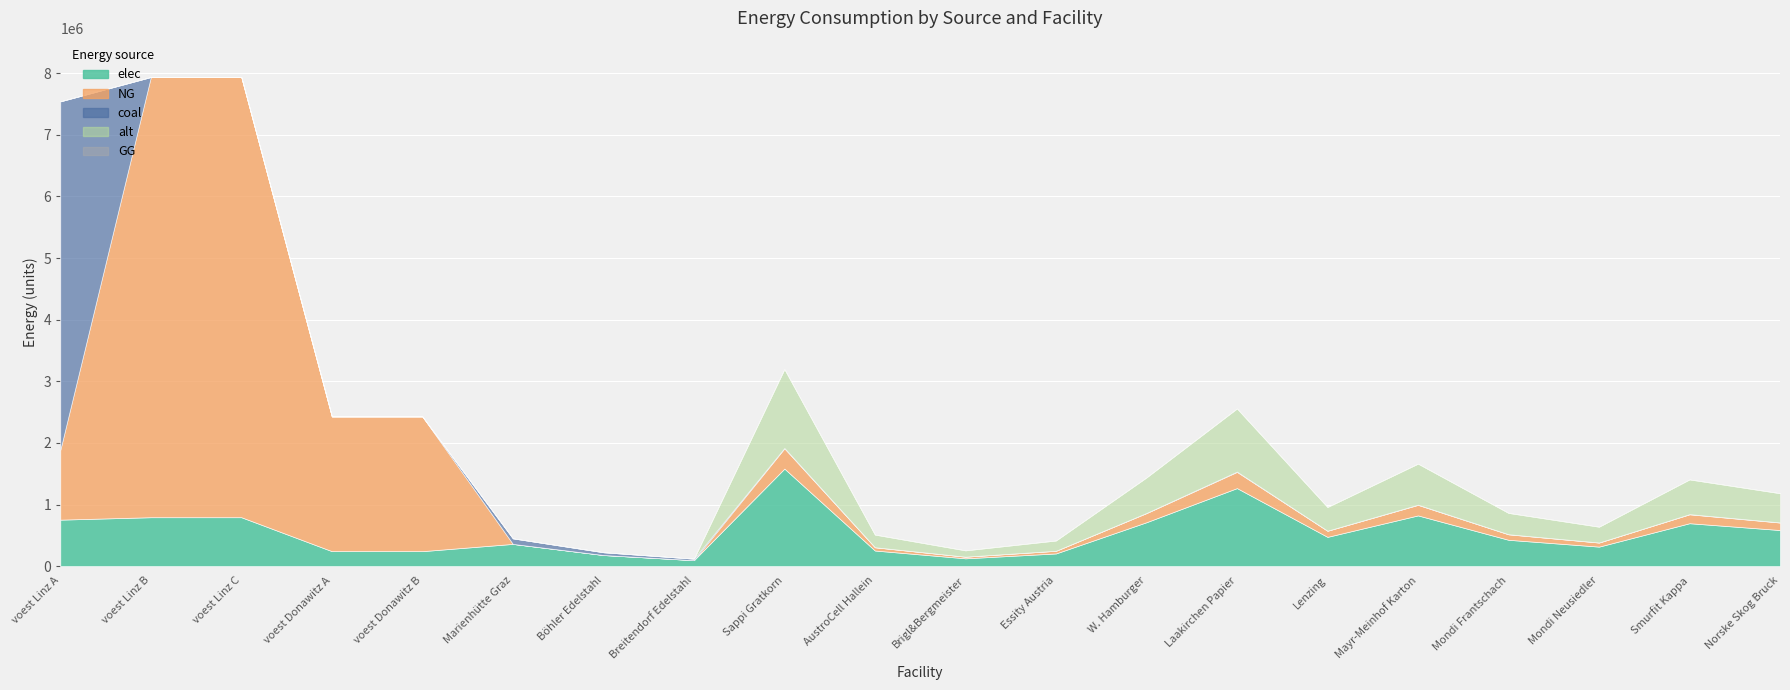

What is the value of the elec point at the 20th from the left?

585804.5